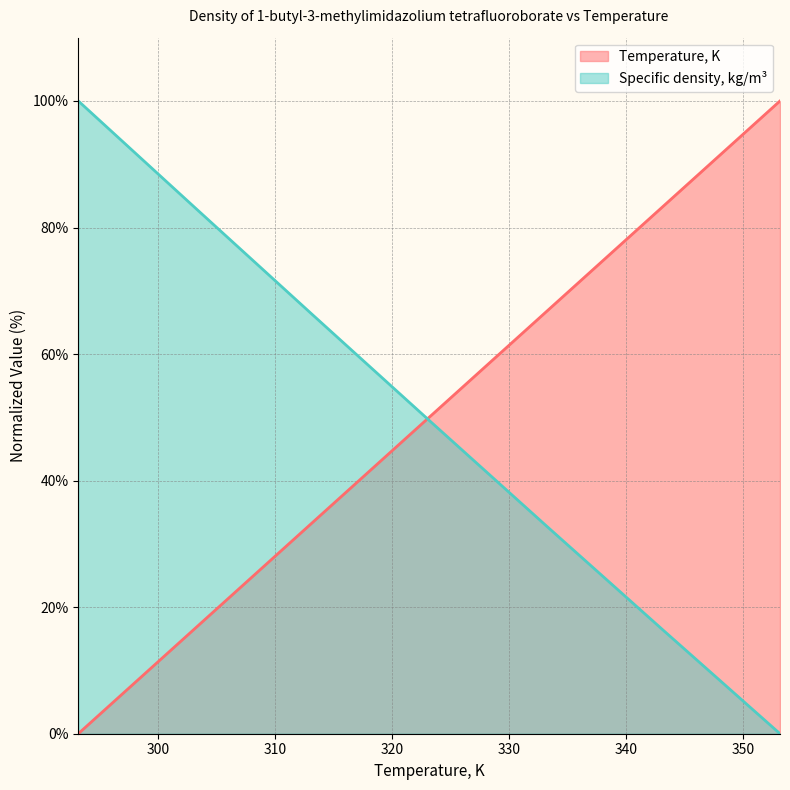

How many series are shown in this chart?

2